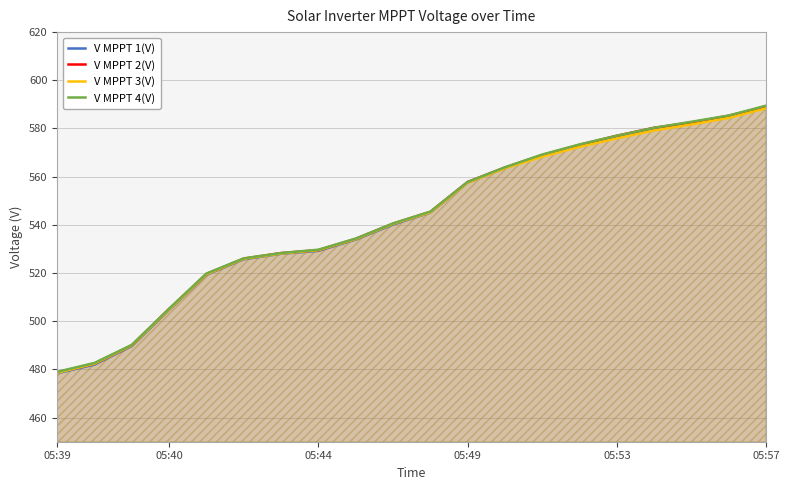

The V MPPT 4(V) series shows 557.8 at 05:49. True or false?

True